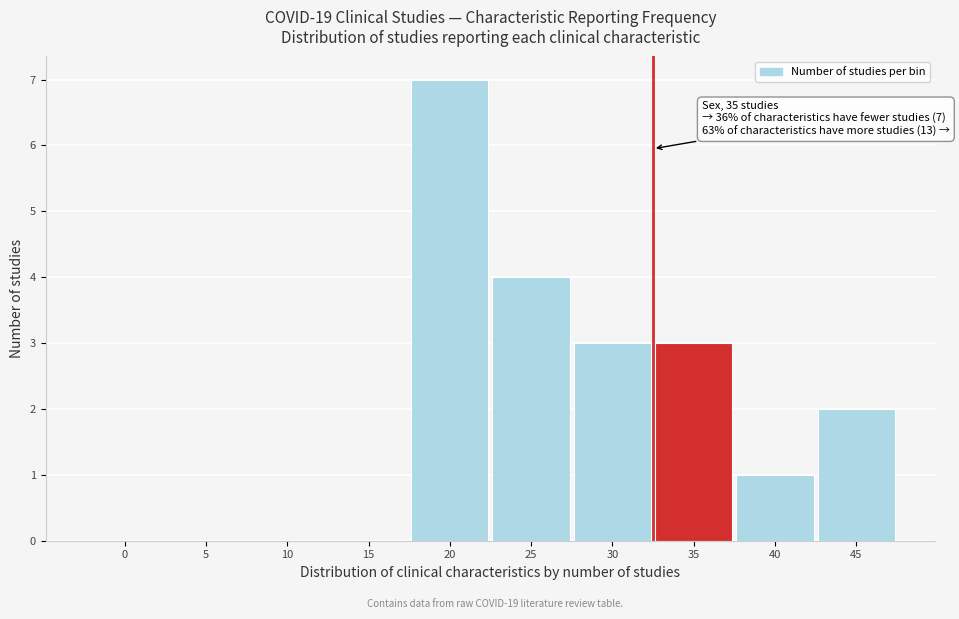

Reading right to left, what are all the values shown in this chart?

45=2	40=1	35=3	30=3	25=4	20=7	15=0	10=0	5=0	0=0